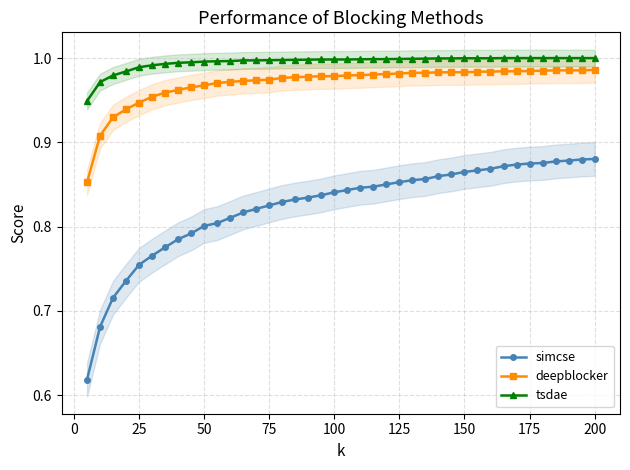

What is the highest value of the simcse series?

0.9